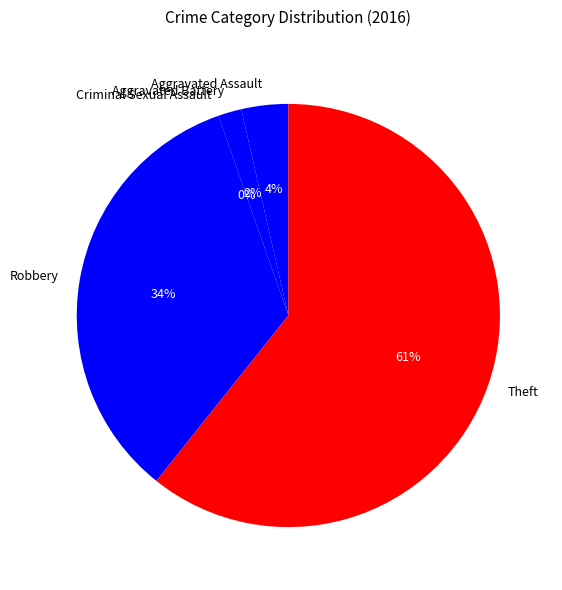

To the nearest percent, what is the average slice percentage?

20%